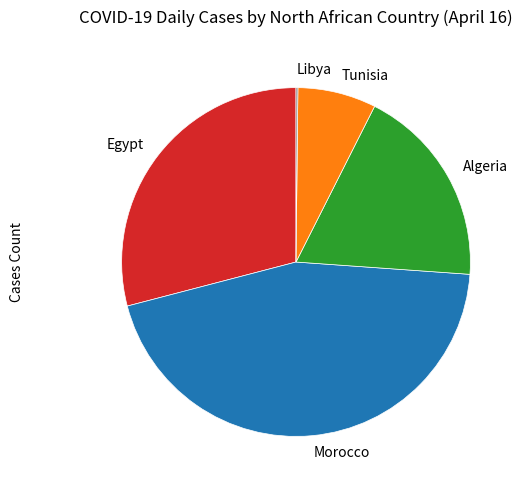

Which category has the biggest portion of the pie?

Morocco